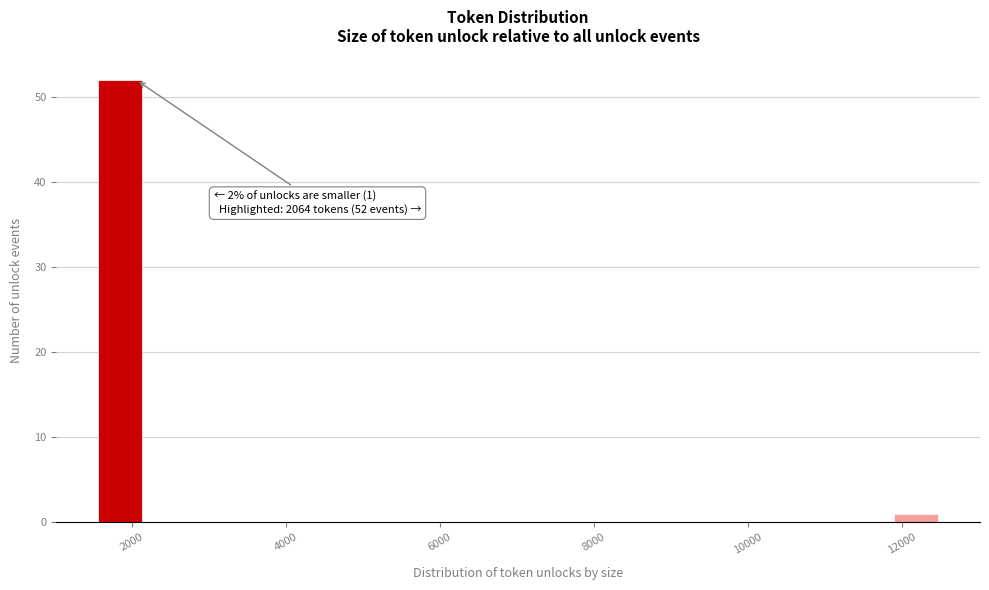

Read against the x-axis, roughly where is the centre of the tallest bar?

1800